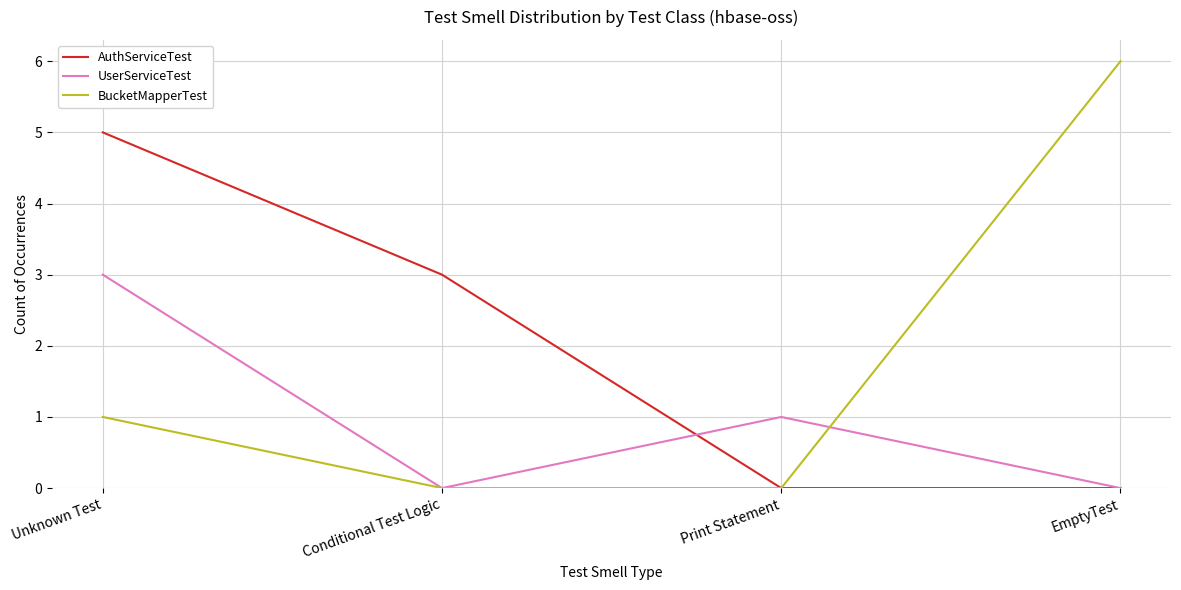

Where is AuthServiceTest nearest to the value 2?

Conditional Test Logic